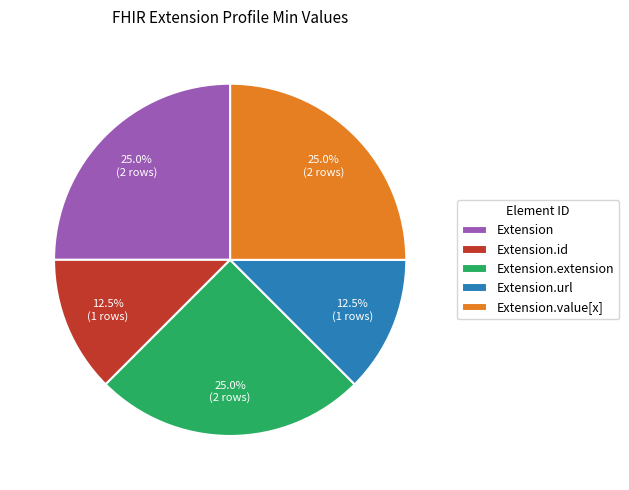

The Extension.id slice represents 1% of the pie. True or false?

False